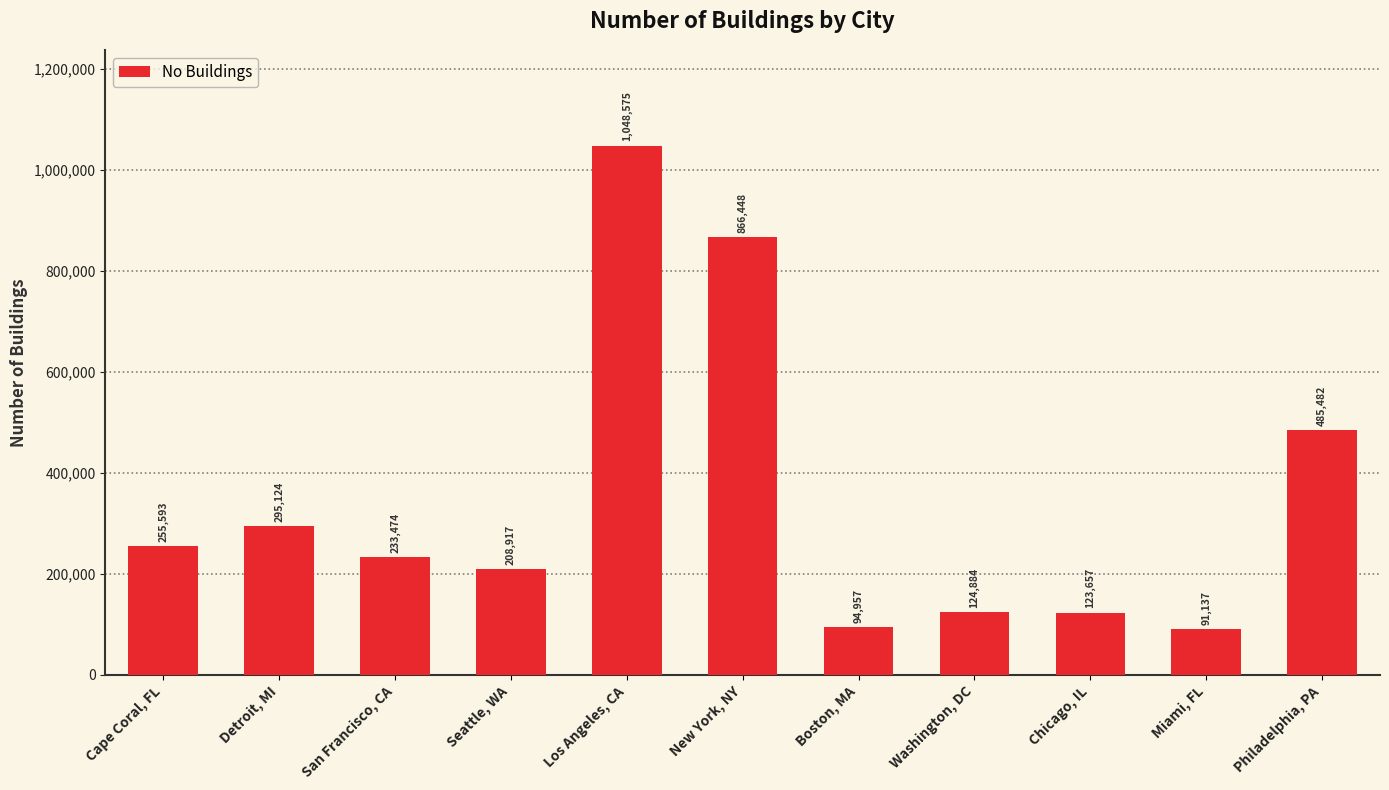

True or false: the data shows 1048575 at Los Angeles, CA.

True